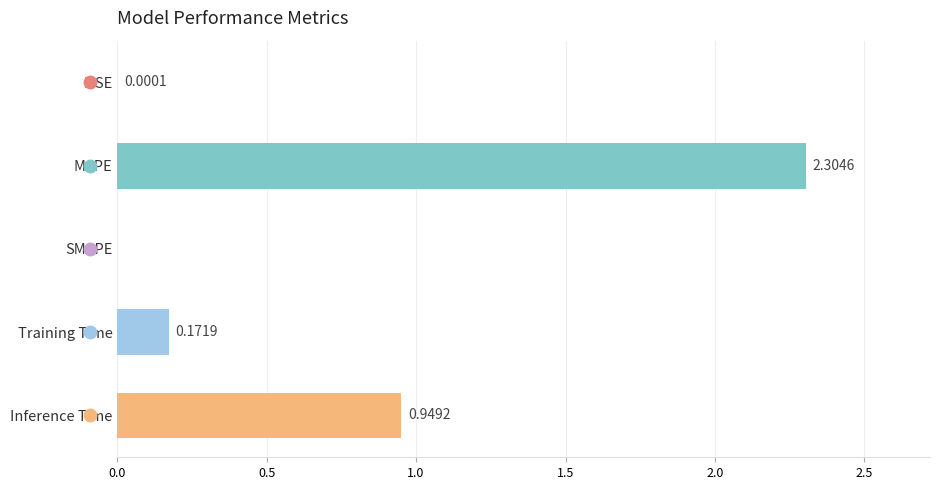

Which label corresponds to the largest value in the chart?

MAPE